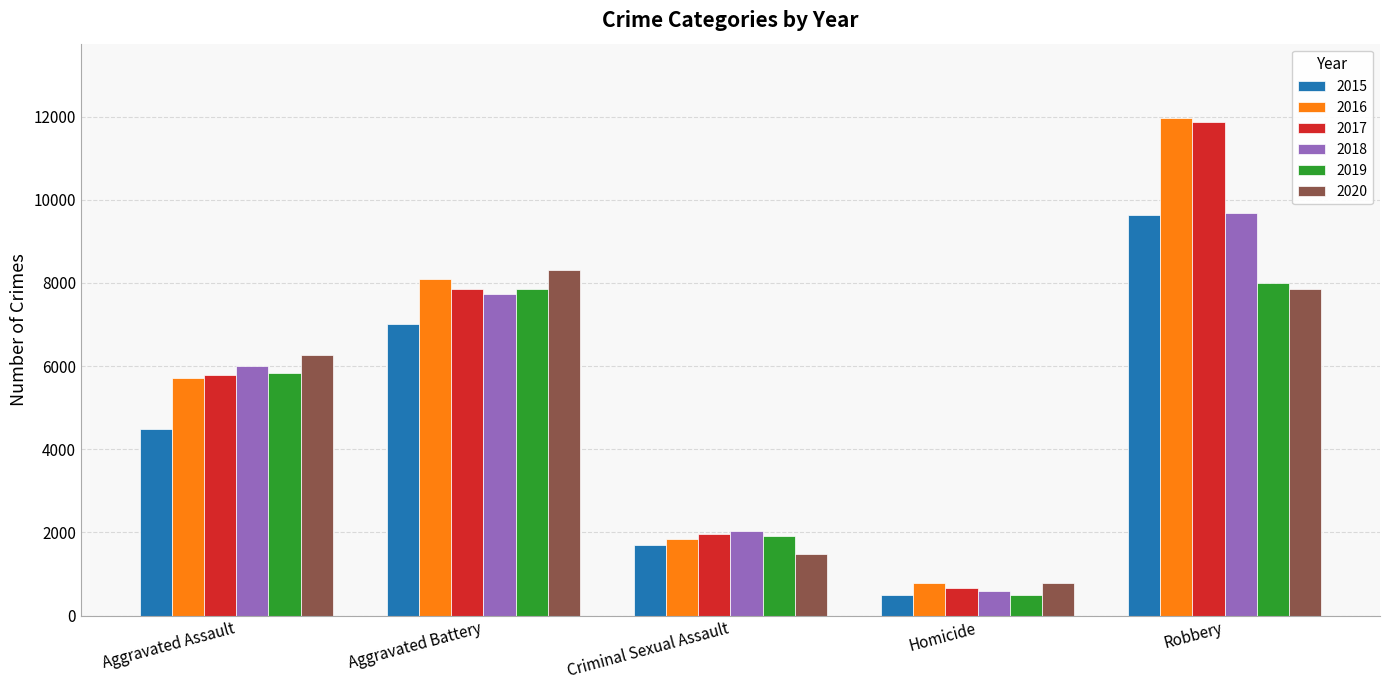

What is the difference between the 2015 values at Homicide and Criminal Sexual Assault?

1205